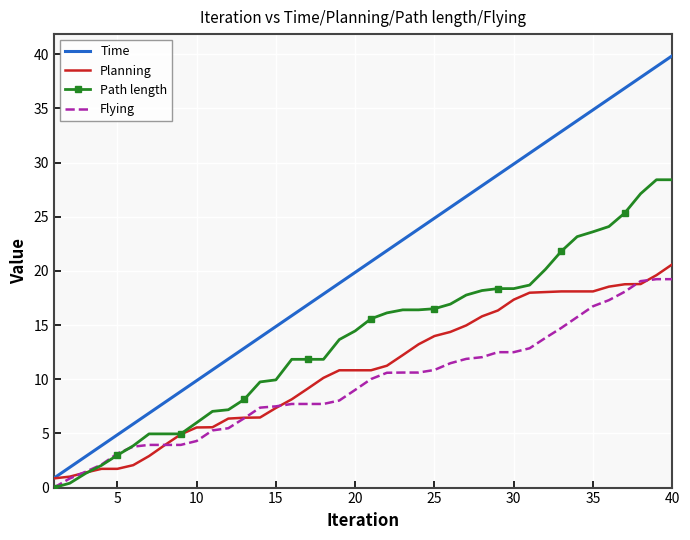

What is the average value of the Flying series?

9.5